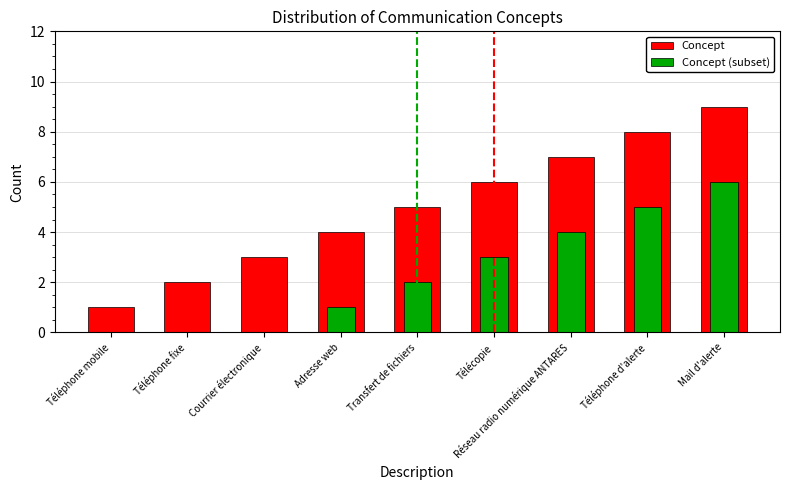

How many values in the Concept (subset) series exceed 2?

4